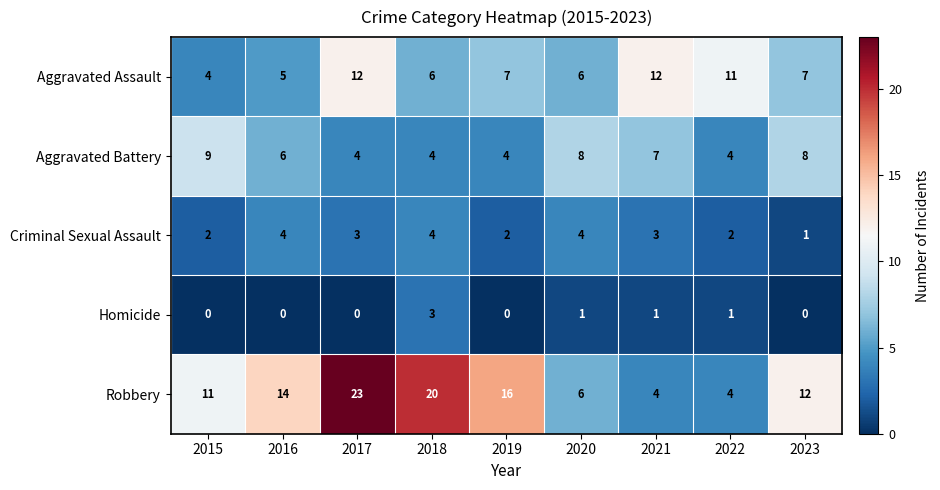

Which series changed the most between 2017 and 2018?

Aggravated Assault